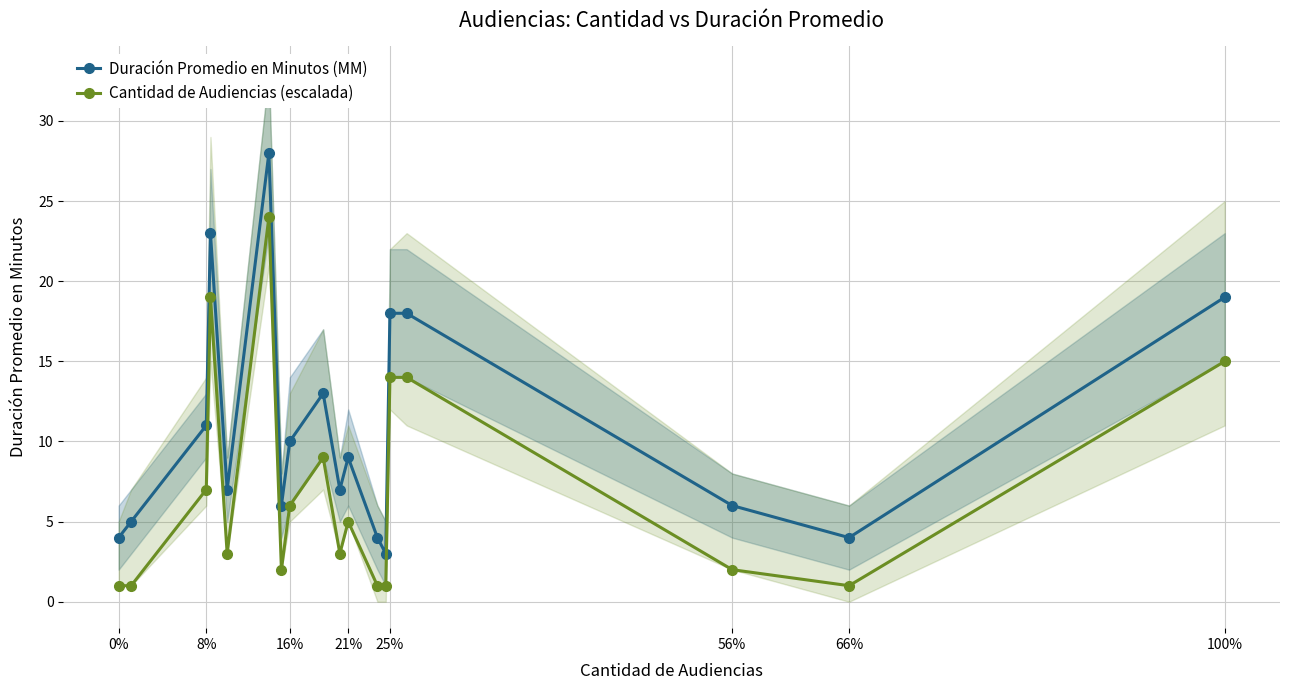

True or false: Duración Promedio en Minutos (MM) has more than 0 interior local peaks.

True